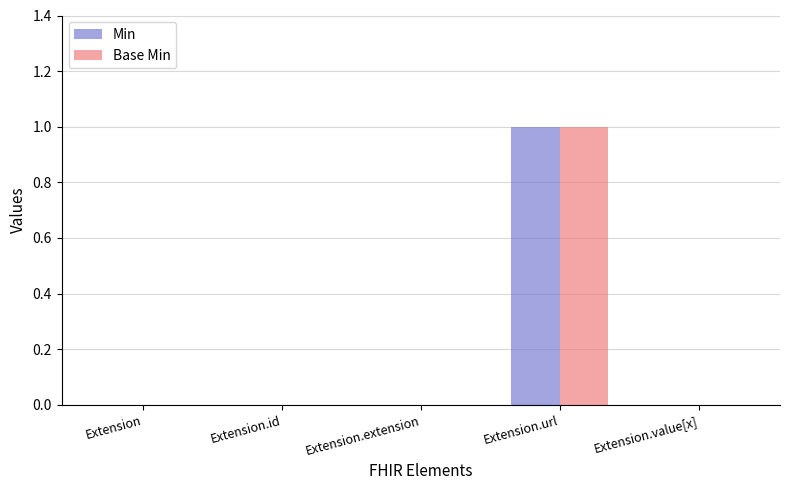

At which category does the chart reach its peak across all series?

Extension.url